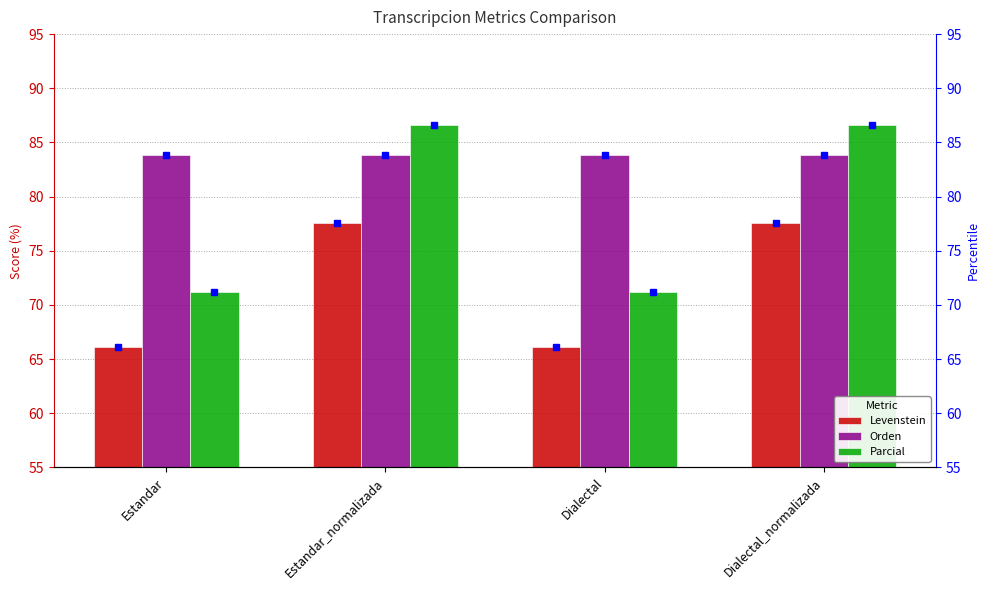

What is the average value of the Orden series?

83.9